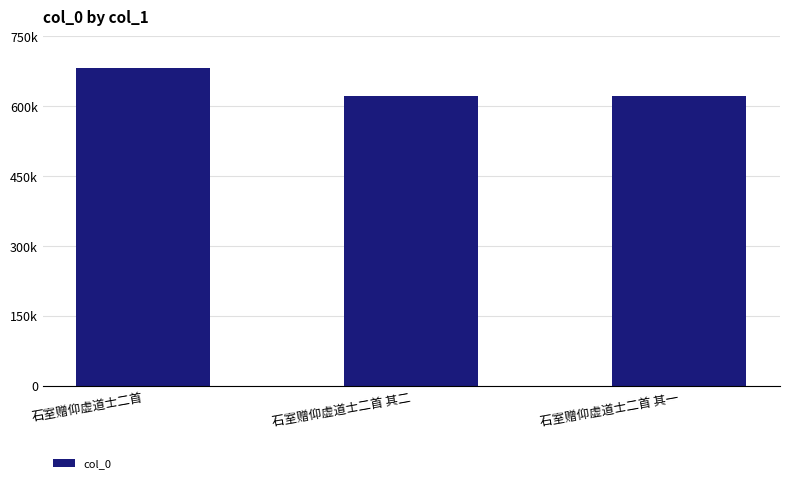

List the labels in order of value, largest first.

石室赠仰虚道士二首, 石室赠仰虚道士二首 其二, 石室赠仰虚道士二首 其一